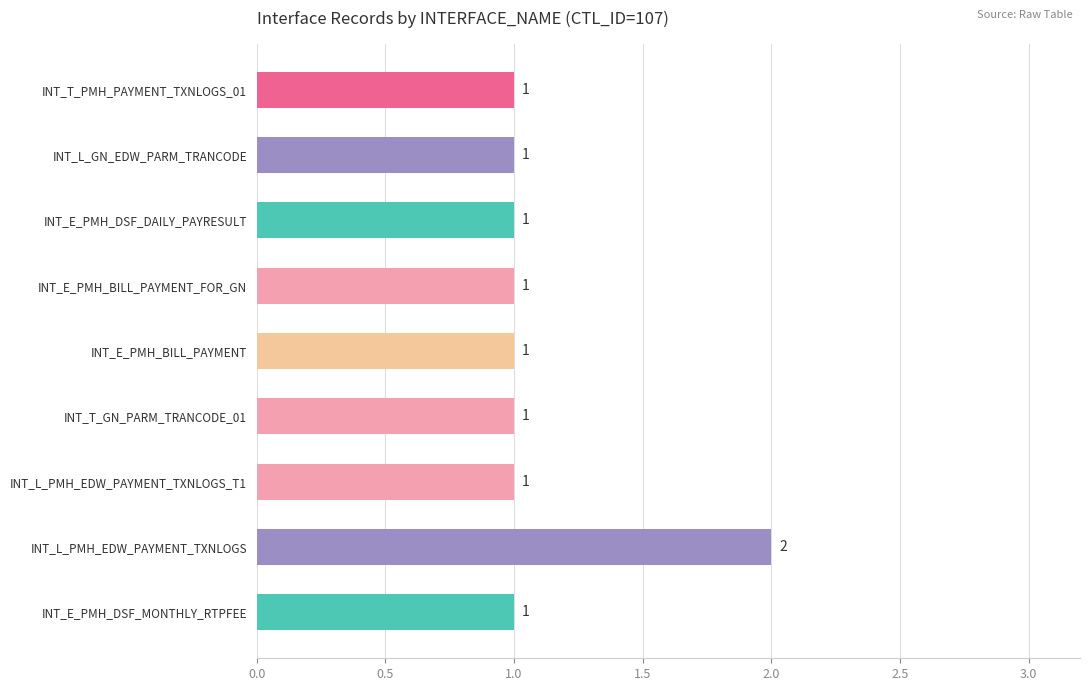

Reading bottom to top, list all the values displayed in this chart.

INT_E_PMH_DSF_MONTHLY_RTPFEE=1	INT_L_PMH_EDW_PAYMENT_TXNLOGS=2	INT_L_PMH_EDW_PAYMENT_TXNLOGS_T1=1	INT_T_GN_PARM_TRANCODE_01=1	INT_E_PMH_BILL_PAYMENT=1	INT_E_PMH_BILL_PAYMENT_FOR_GN=1	INT_E_PMH_DSF_DAILY_PAYRESULT=1	INT_L_GN_EDW_PARM_TRANCODE=1	INT_T_PMH_PAYMENT_TXNLOGS_01=1